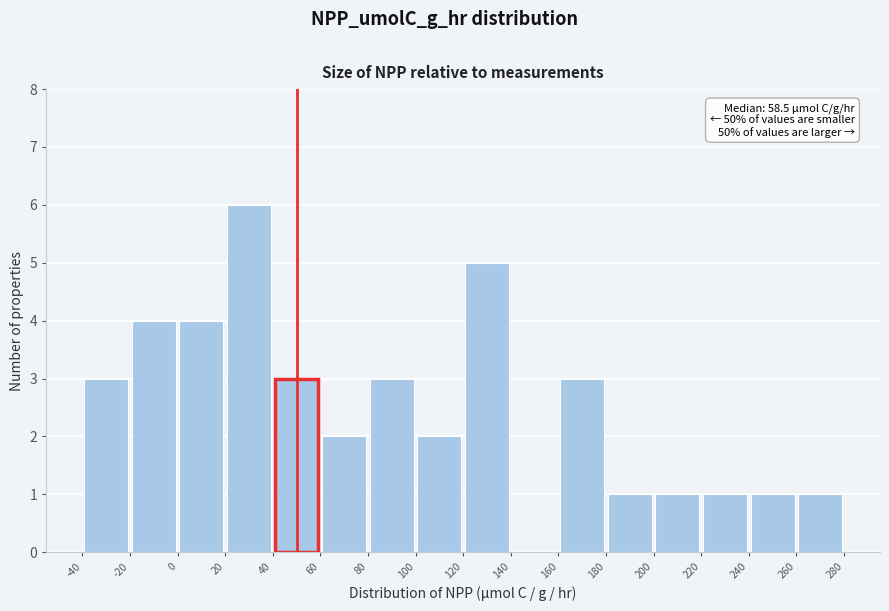

Which range on the x-axis has the tallest bar?

20 to 40